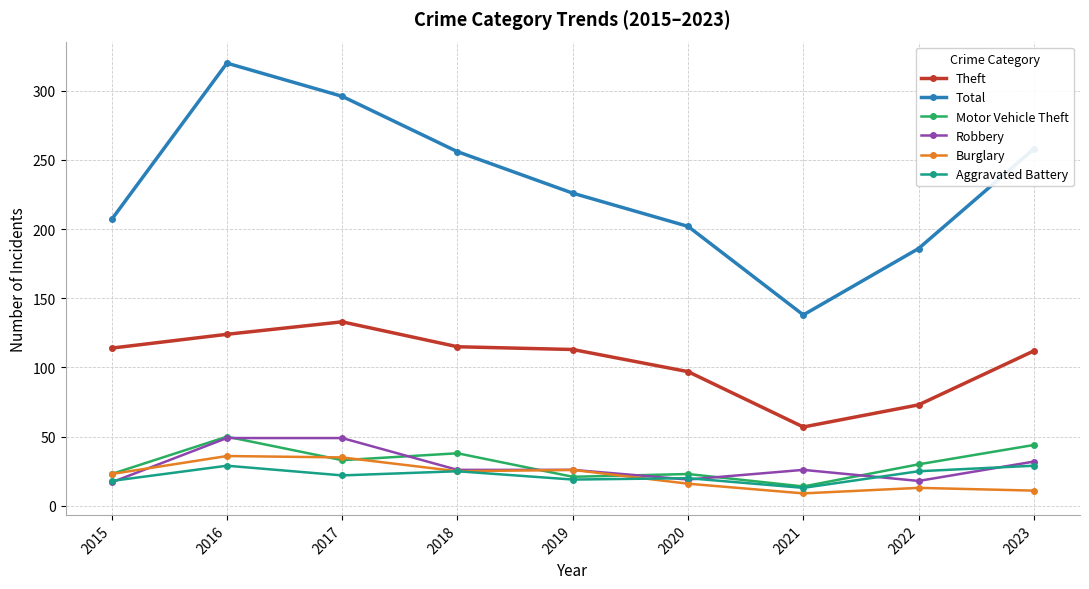

At how many categories does at least one series exceed 147?

8